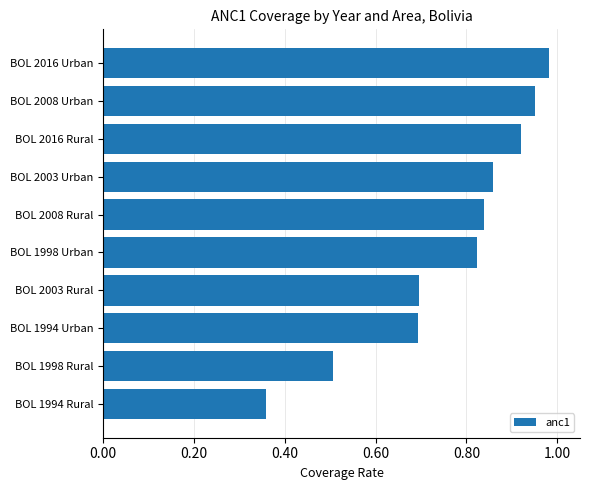

The chart shows a value of 1.1 at BOL 2003 Urban. True or false?

False